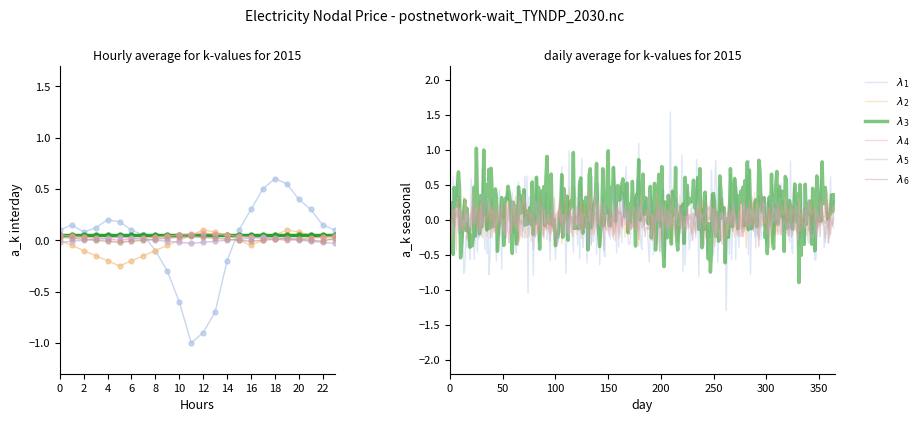

How many positive values does the lambda_6 series have?

14